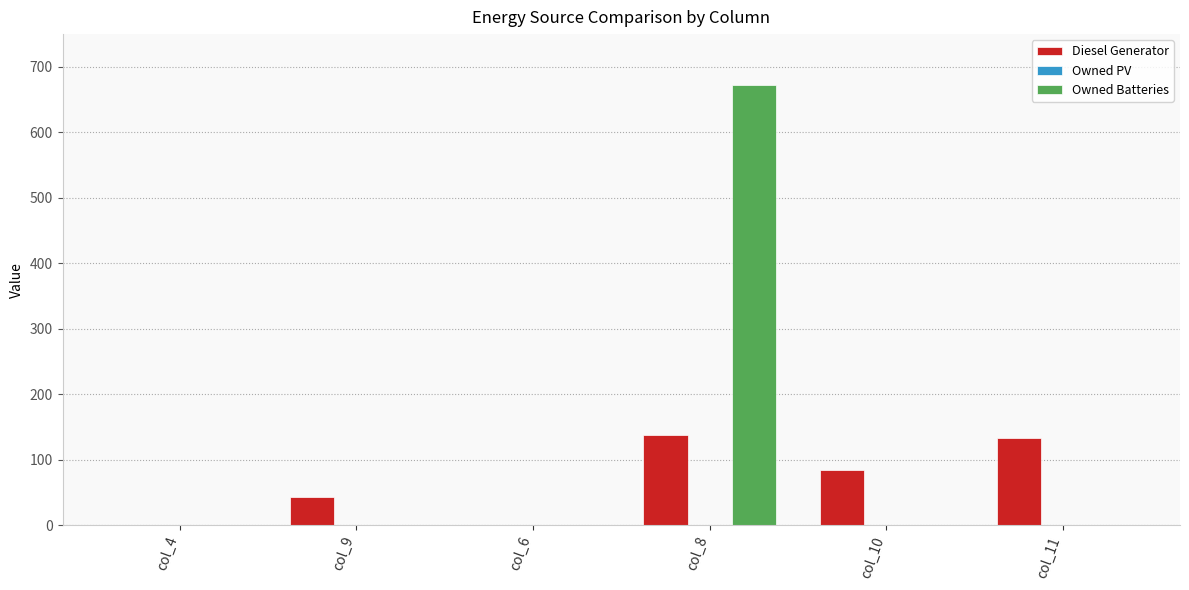

Which series has the largest total across all categories?

Owned Batteries